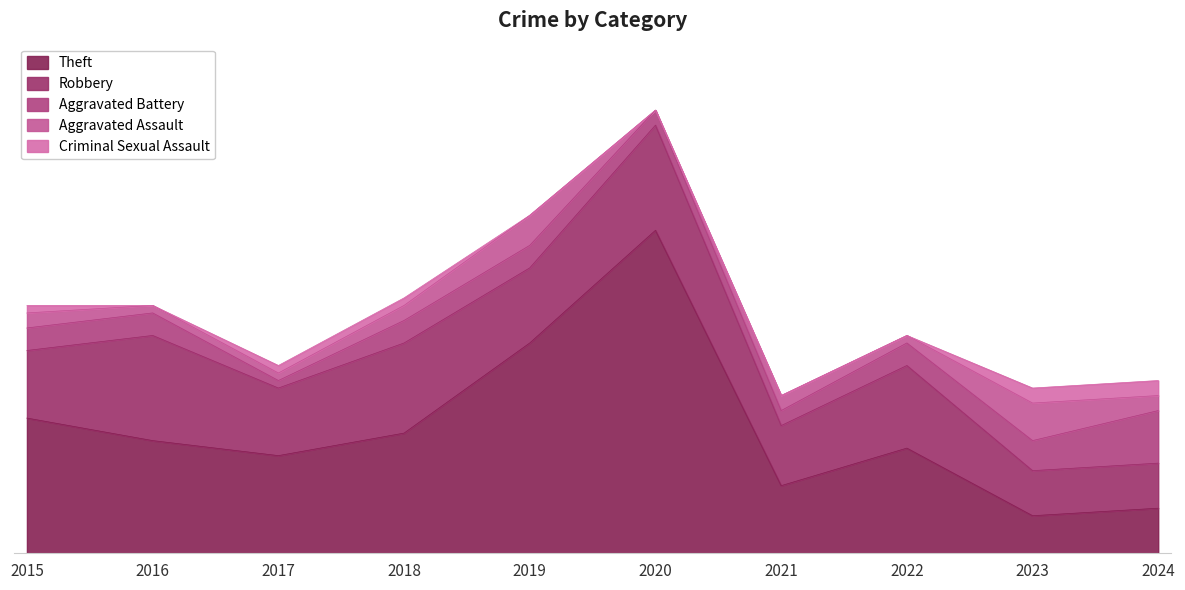

How many values in the Aggravated Battery series are below 3?

3